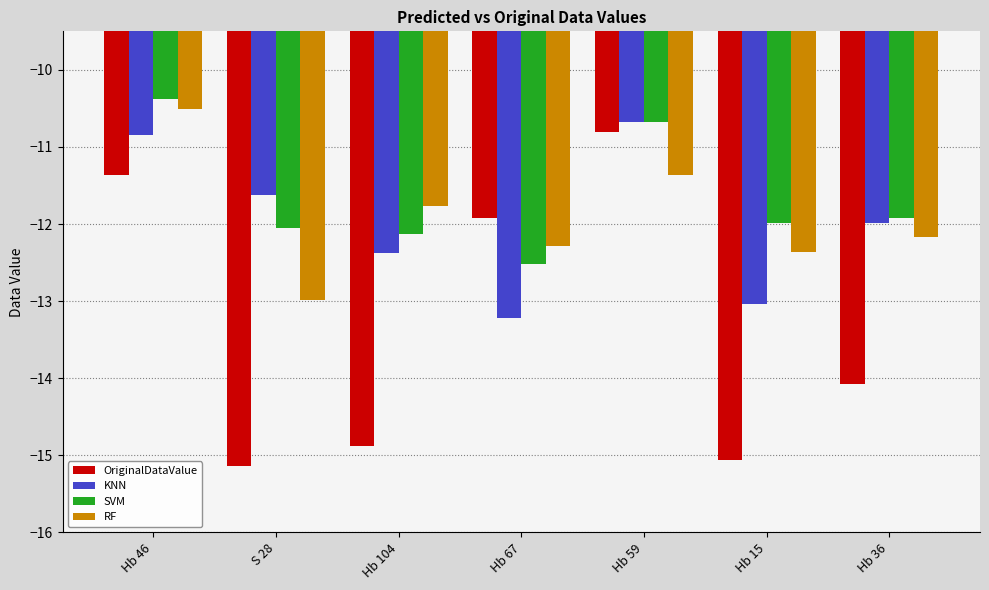

What is the greatest value displayed?

-10.4